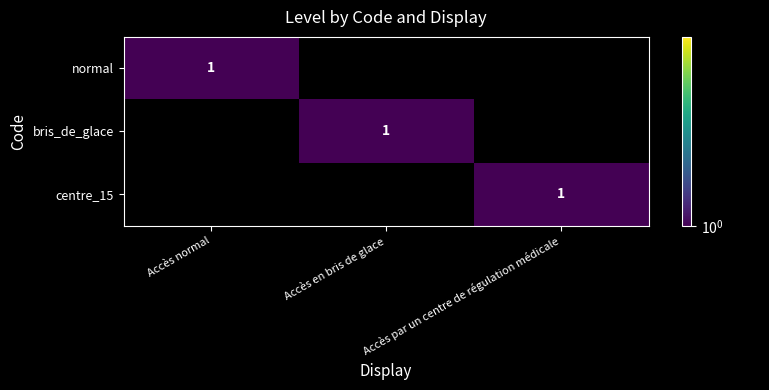

The normal series shows 1 at Accès normal. True or false?

True